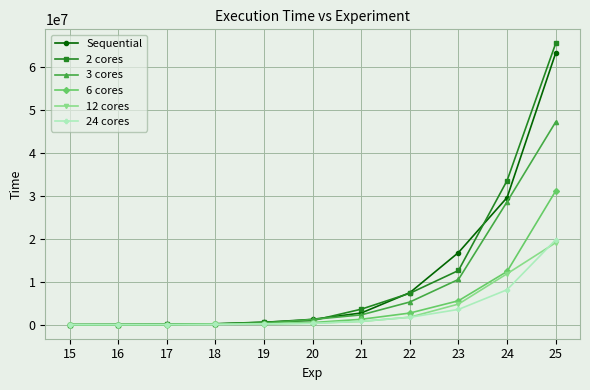

What is the maximum value shown in the chart?

65604608